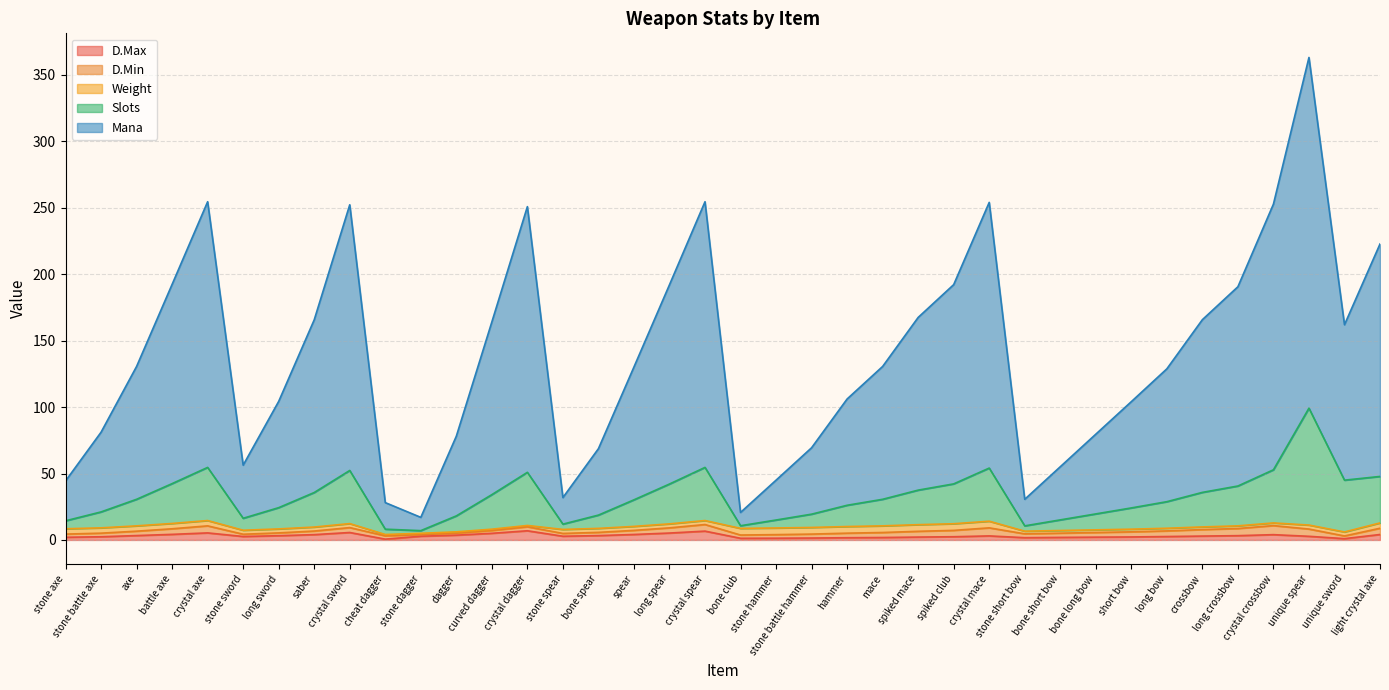

What is the greatest value displayed?

363.2